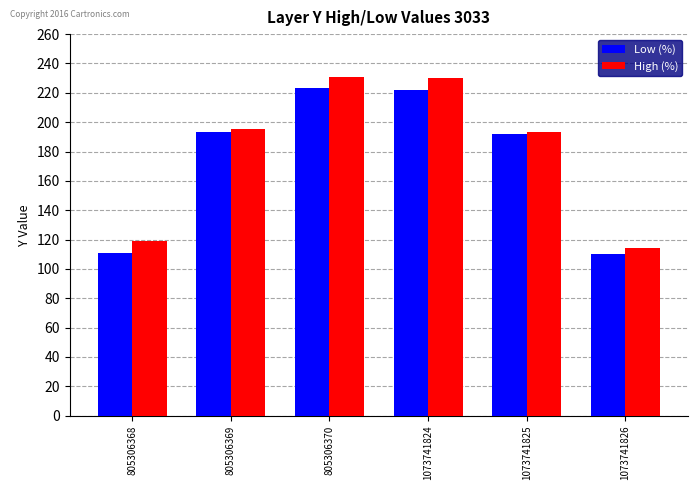

What is the value of the Low (%) bar at the 2nd from the left?

193